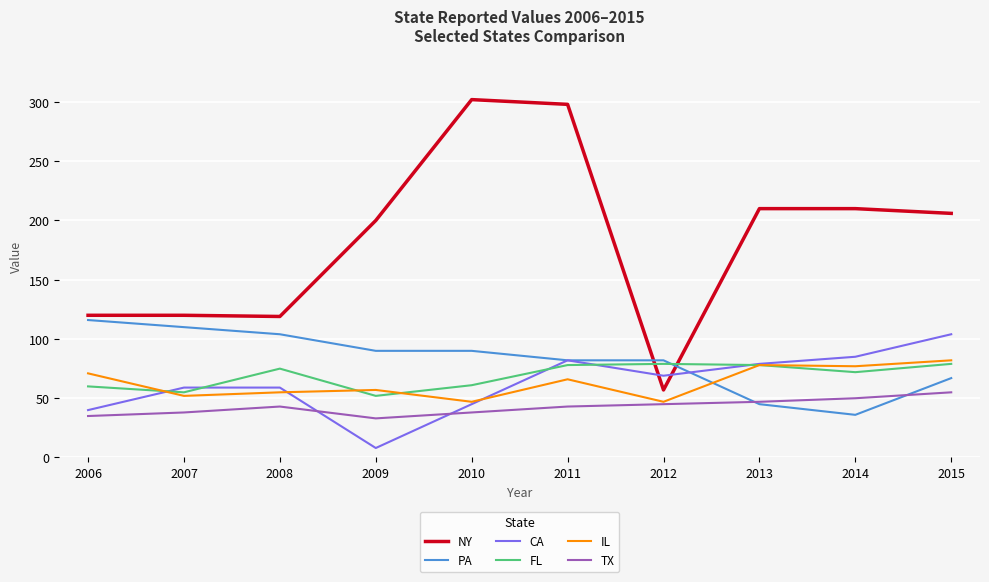

Which series has the widest spread of values?

NY